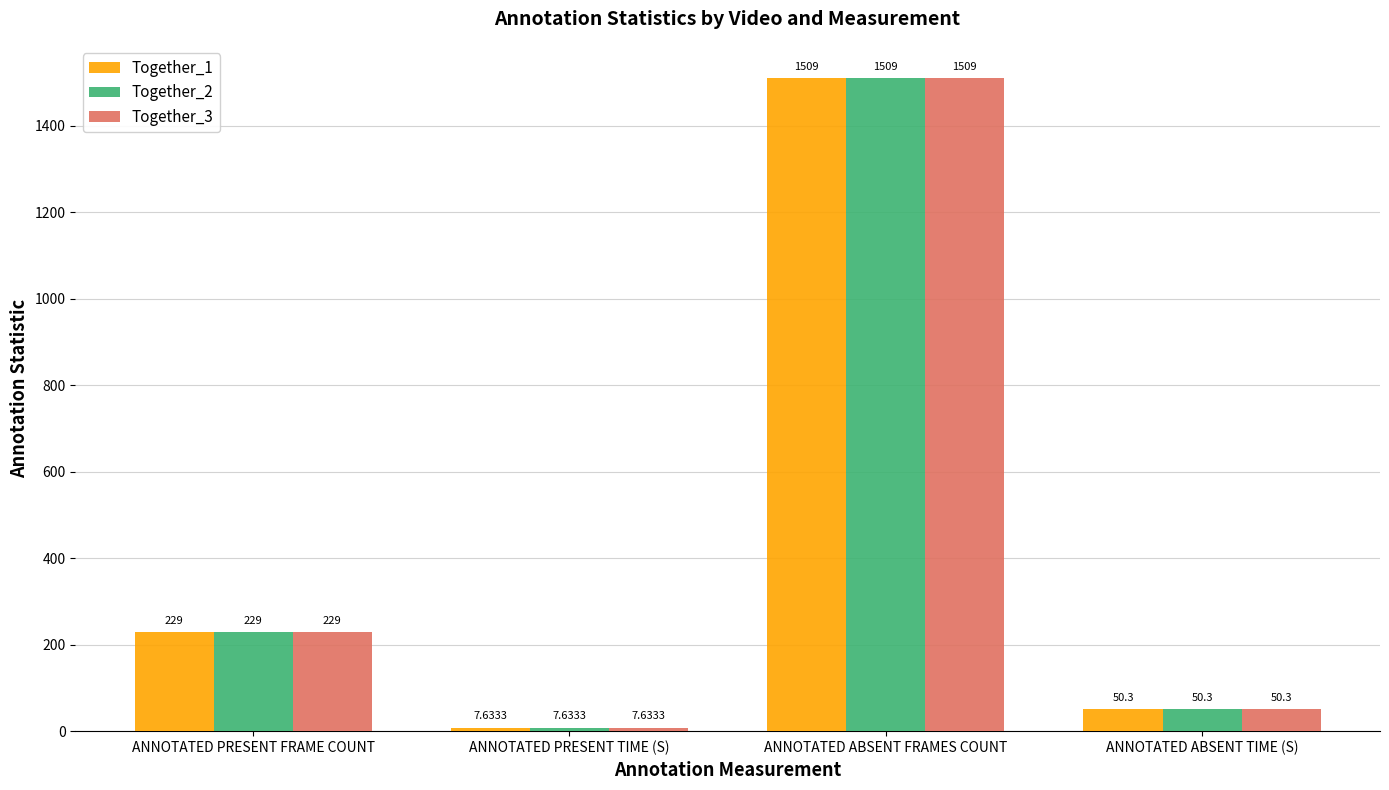

How many values in the Together_2 series are below 229?

2